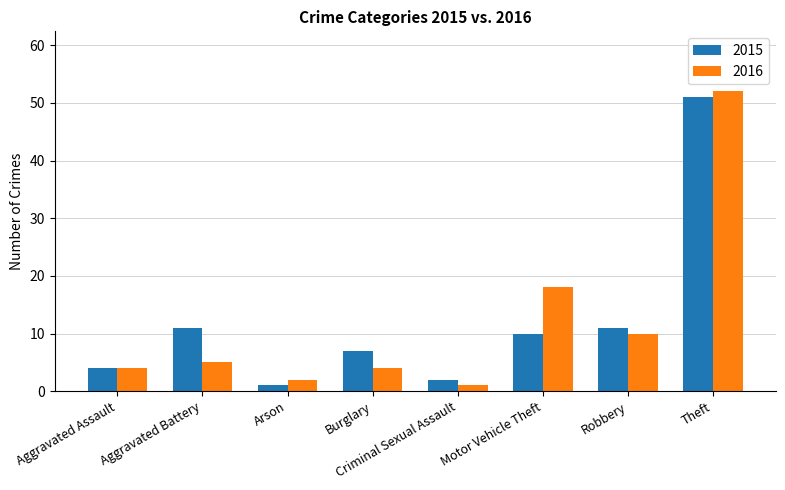

At Burglary, list the series in order from largest to smallest.

2015, 2016